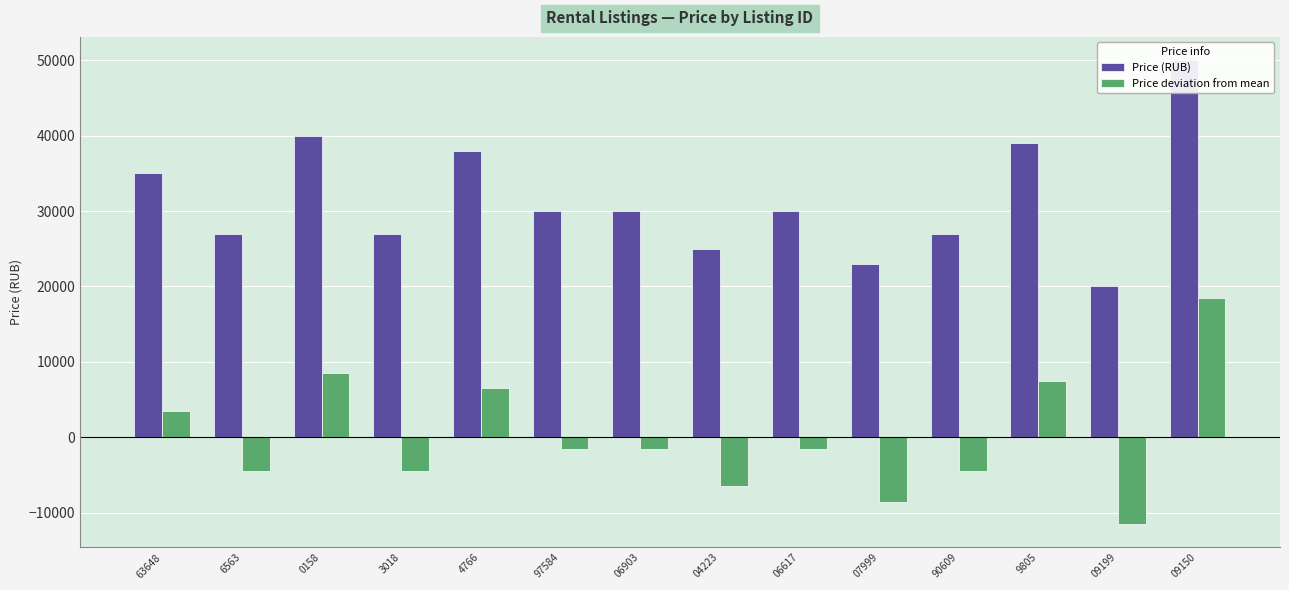

Which category has the highest value in the Price deviation from mean series?

09150